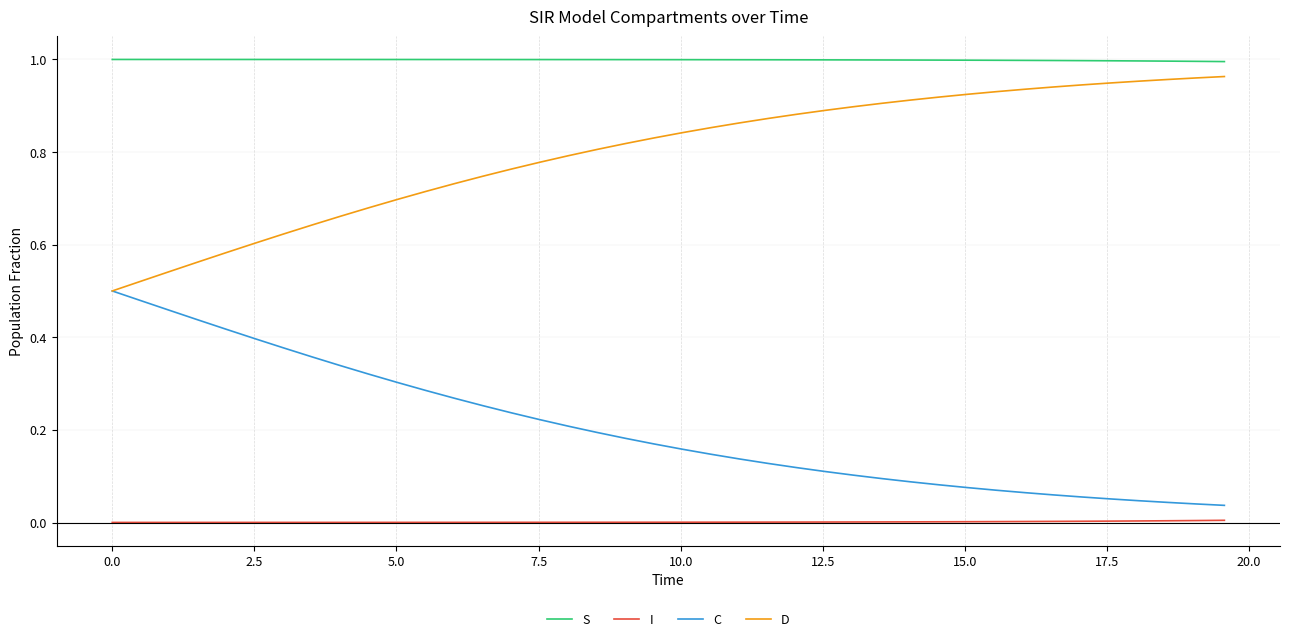

Which series has the largest total across all categories?

S